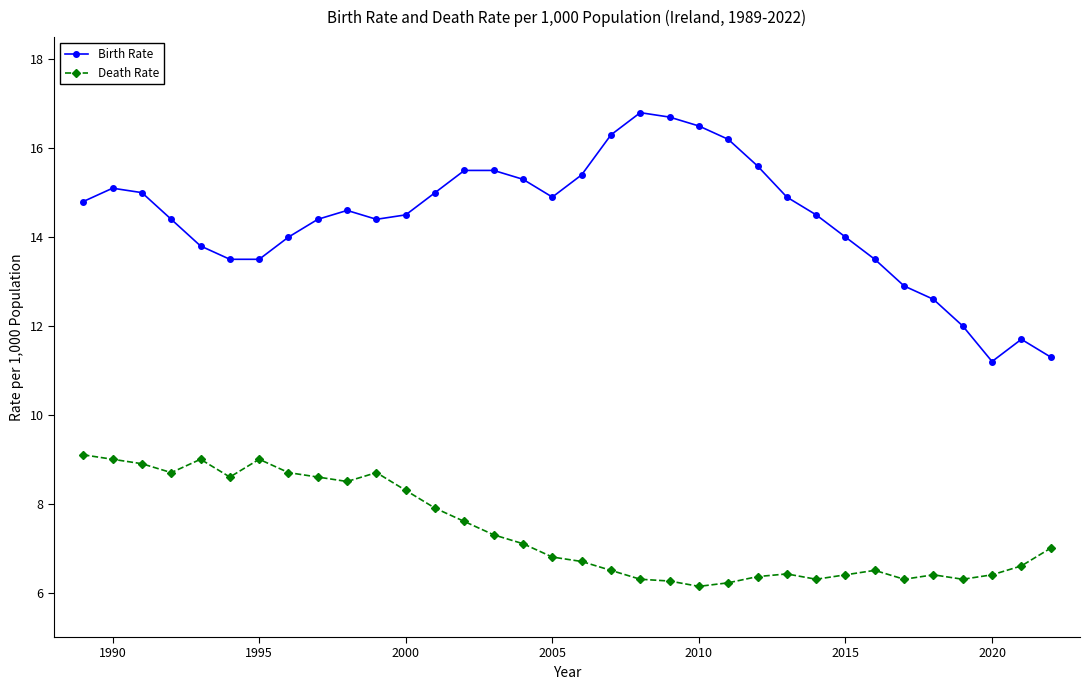

True or false: Death Rate and Birth Rate intersect in this chart.

False